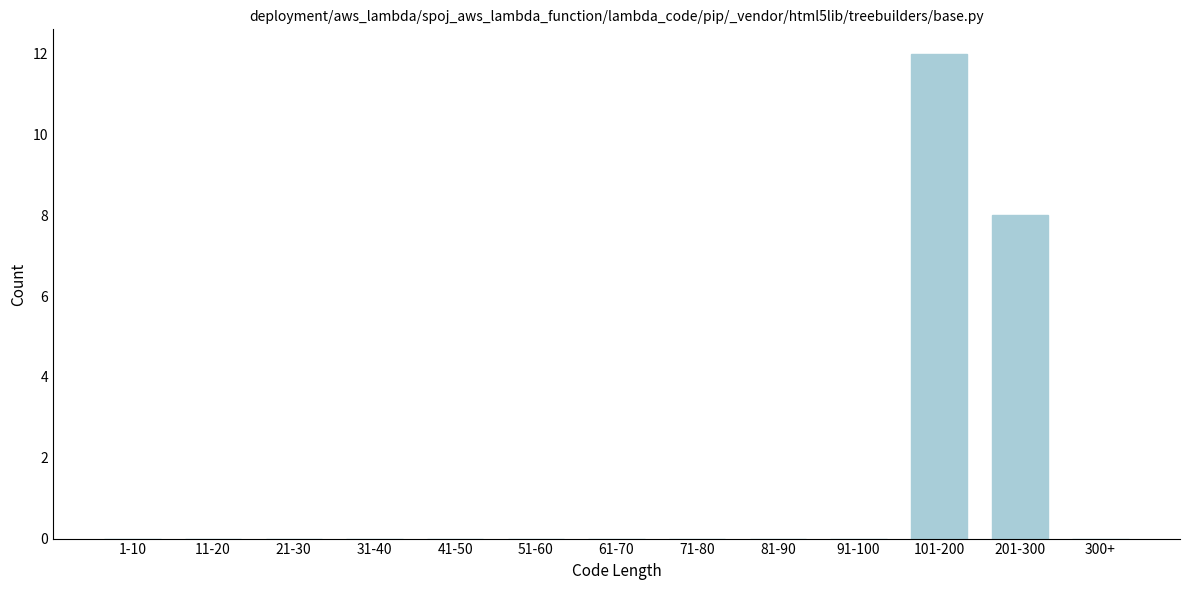

Reading right to left, extract all data points from this chart.

300+=0	201-300=8	101-200=12	91-100=0	81-90=0	71-80=0	61-70=0	51-60=0	41-50=0	31-40=0	21-30=0	11-20=0	1-10=0